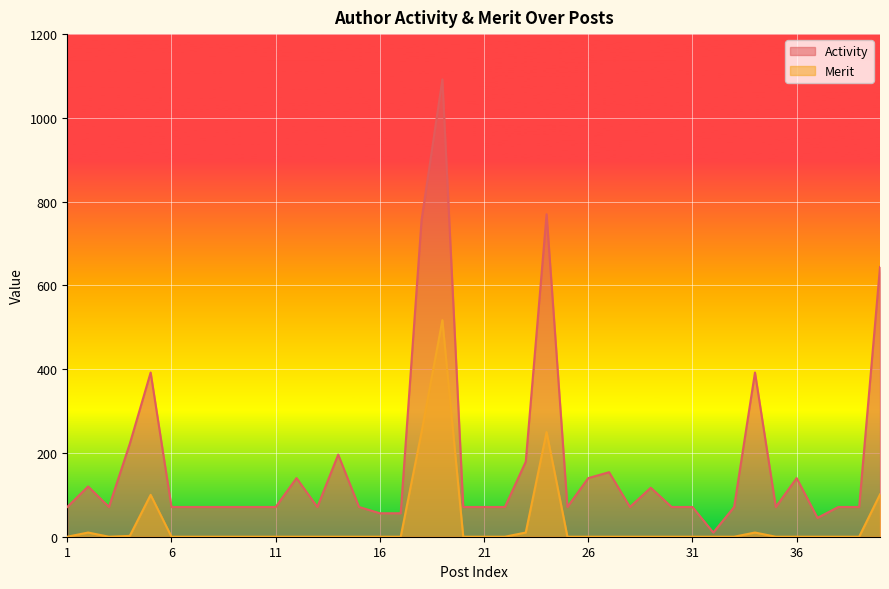

At which category does the chart reach its minimum across all series?

1